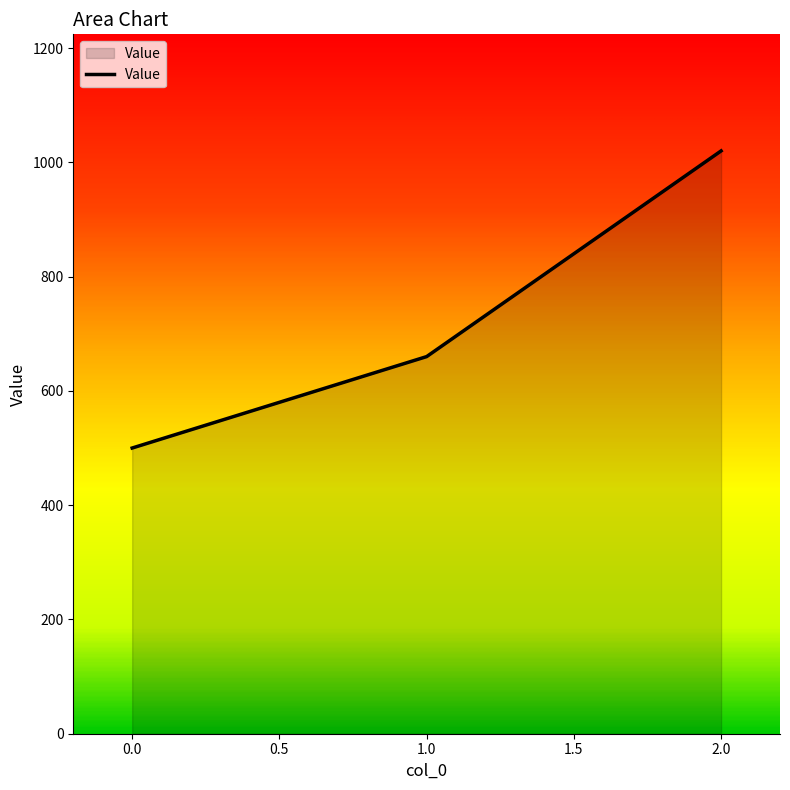

Rank the categories by value from lowest to highest.

0.0, 1.0, 2.0